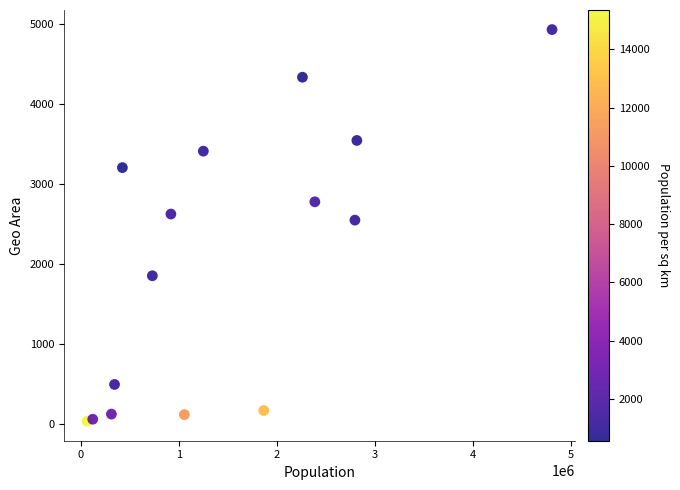

What Y value in the scatter plot is closest to 2481?

2547